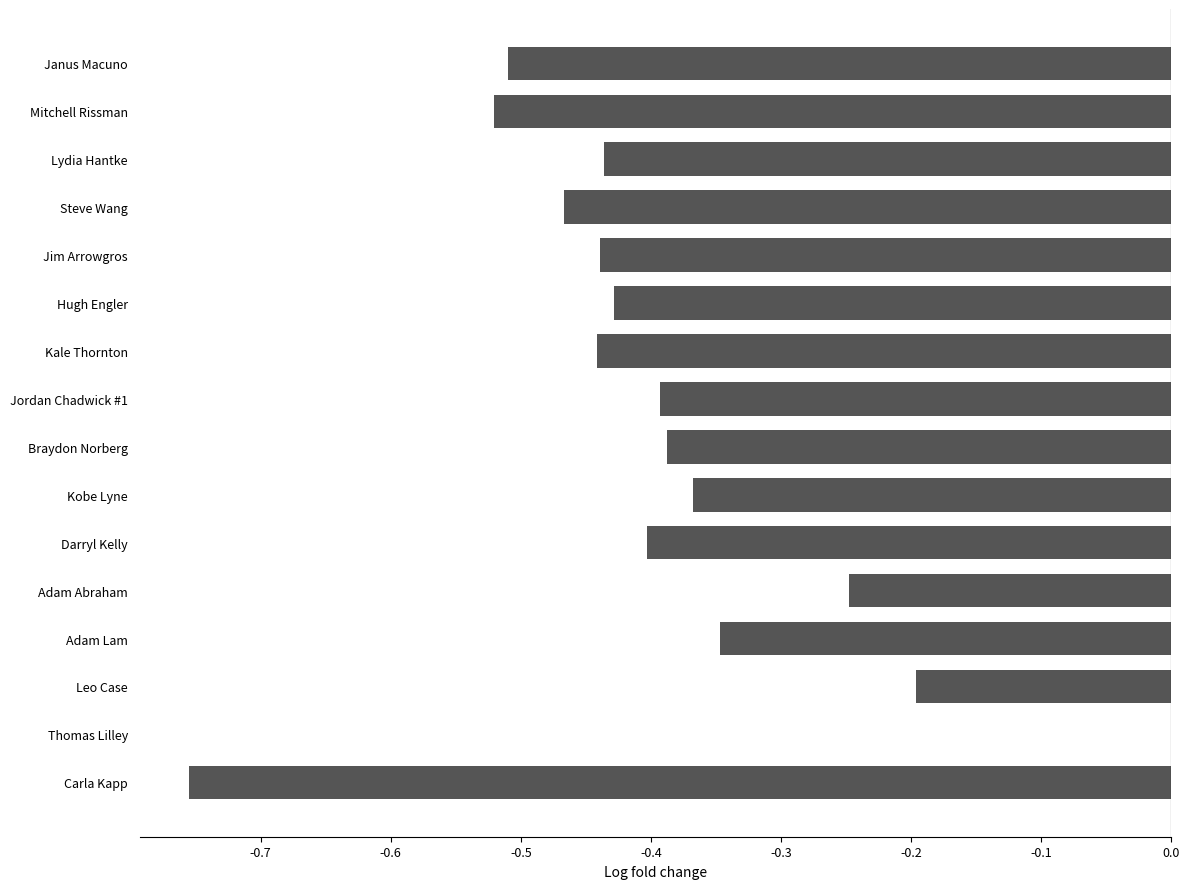

At which category does the chart reach its peak across all series?

Thomas Lilley